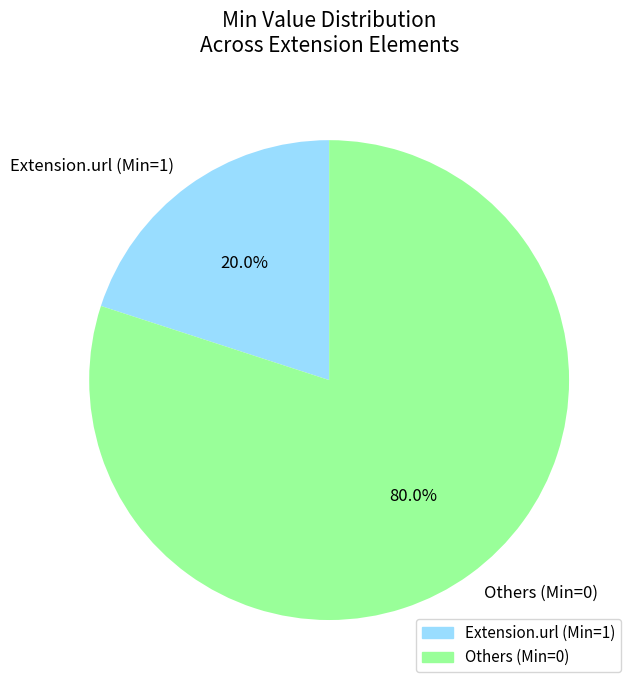

Which has a higher value, Others (Min=0) or Extension.url (Min=1)?

Others (Min=0)